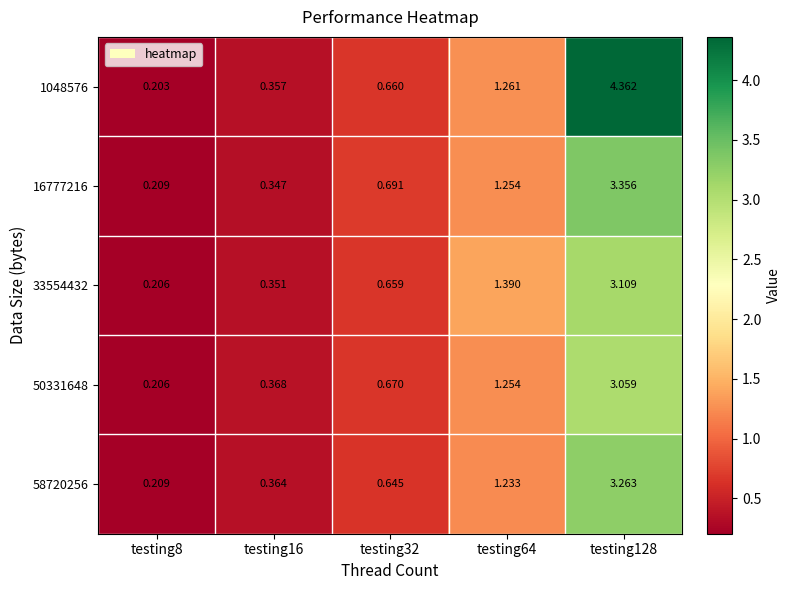

Which series changed the most between testing32 and testing128?

1048576